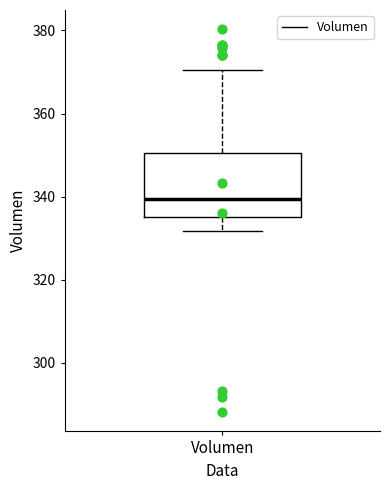

Read this box plot against the y-axis: the position of the median line, the range covered by the box, and the ends of both whiskers. The values are not printed on the chart, so give them approximately, as read against the axis.

median 340, box 336 to 350, whiskers 332 to 370